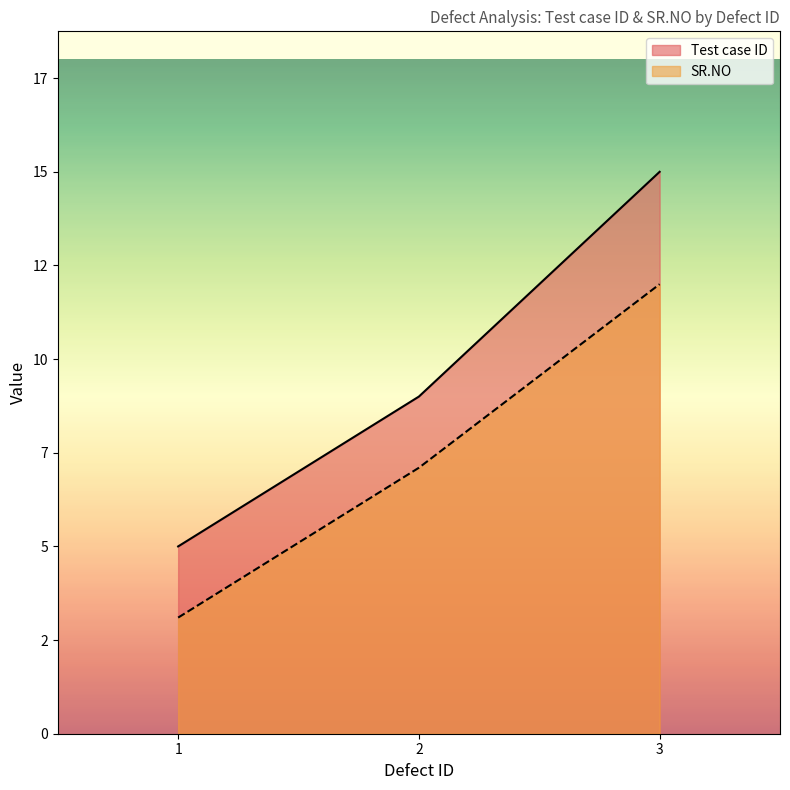

Between 3 and 2, which is larger?

3